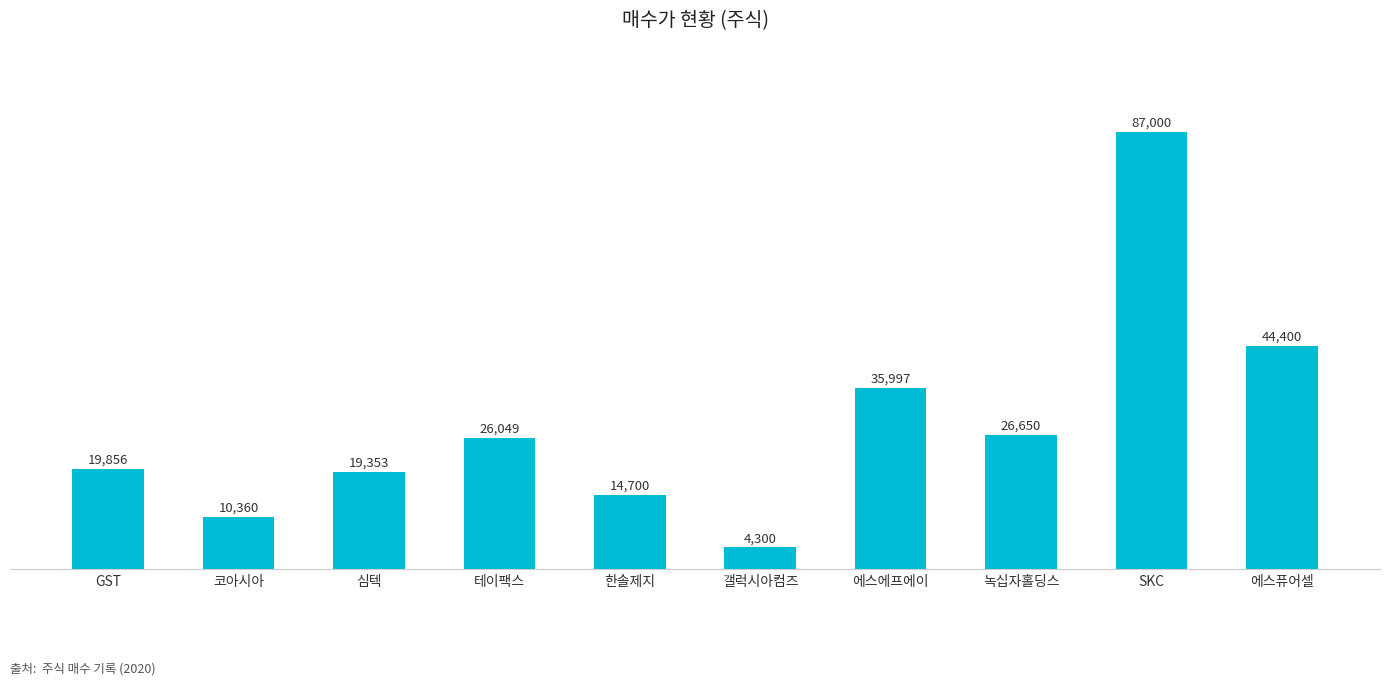

What is the difference between the second highest and second lowest values?

34040